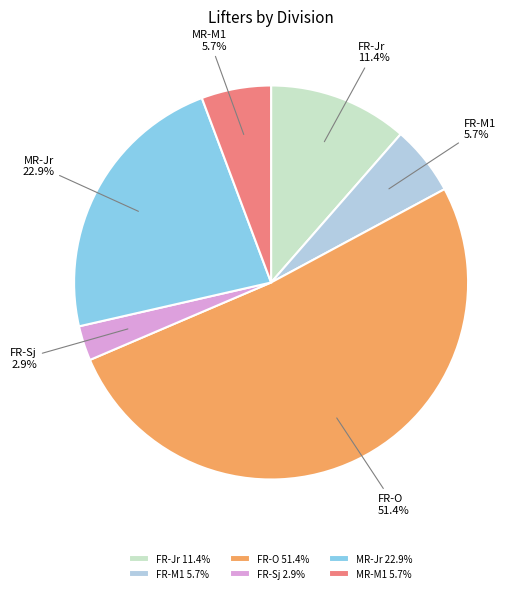

Does FR-Sj represent more than half of the total?

No